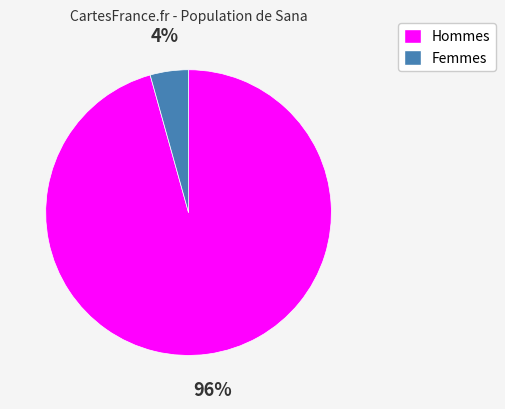

How many slices are in this pie chart?

2